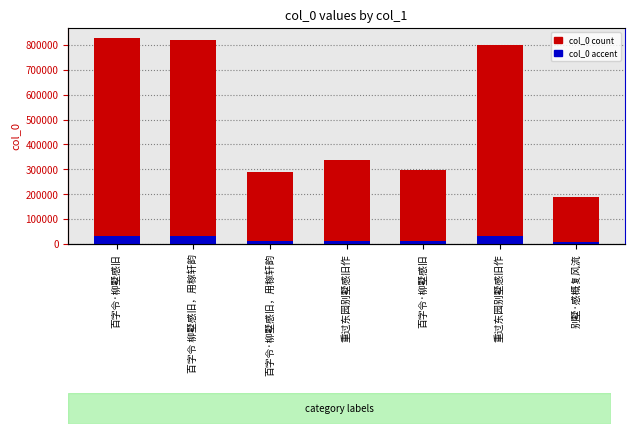

True or false: col_0 has a value of 104187.3 at 百字令·柳墅感旧，用稼轩韵.

False